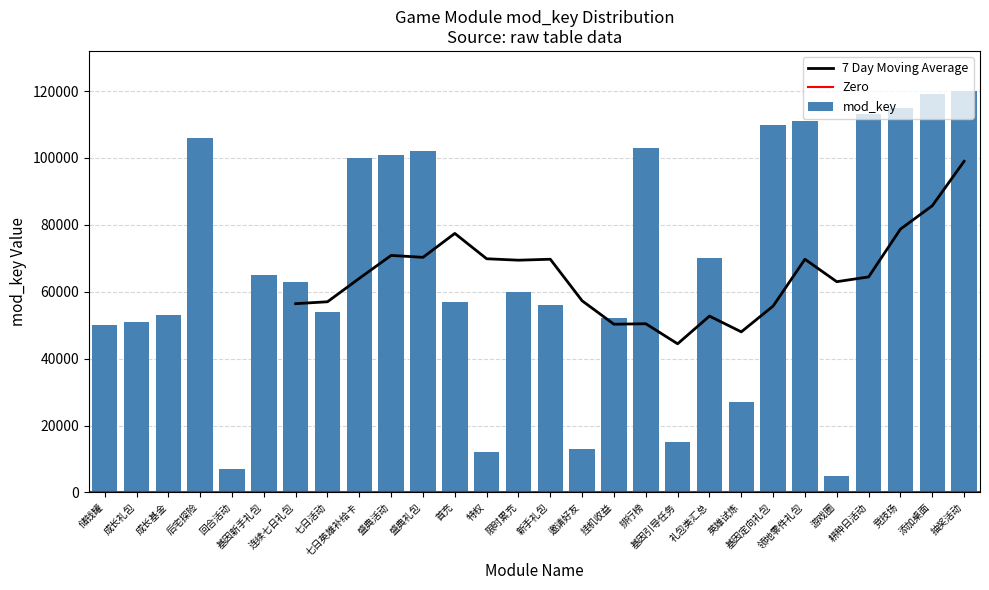

What is the sum of the values at 礼包类汇总 and 特权?

82001